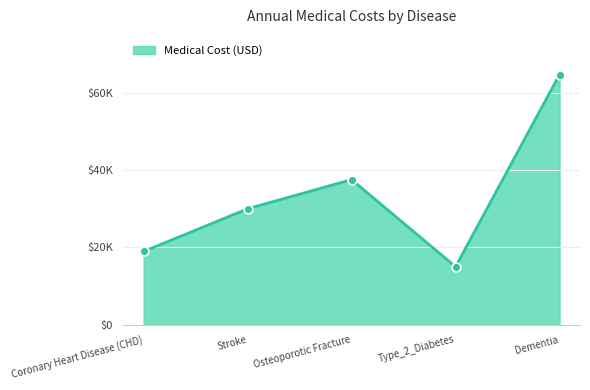

Between Stroke and Osteoporotic Fracture, which is larger?

Osteoporotic Fracture